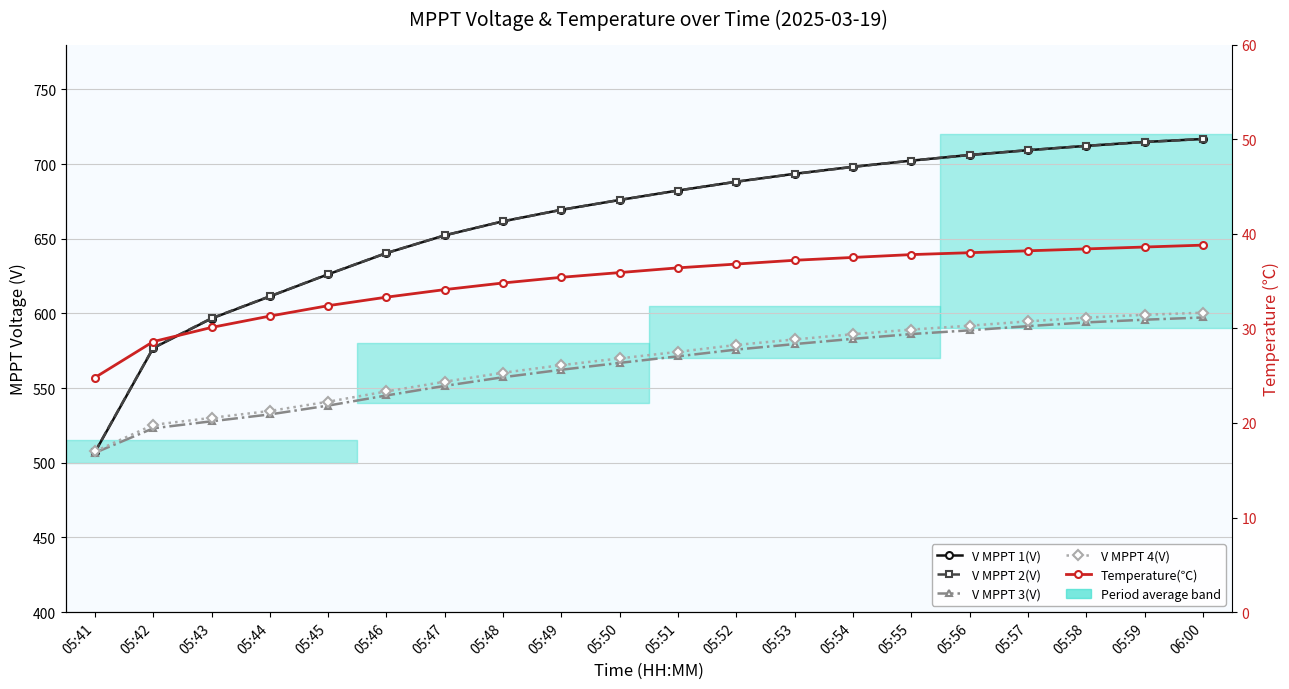

Which has a higher value, 05:58 or 05:51?

05:58